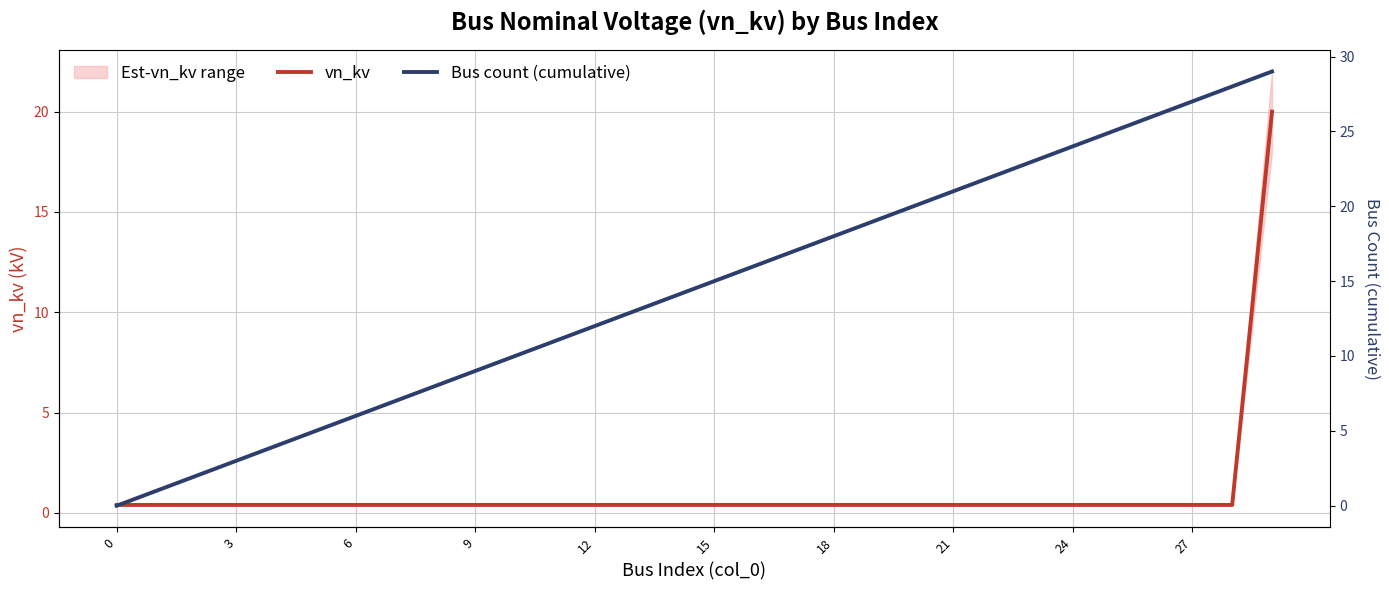

True or false: vn_kv has a value of 0.6 at 3.

False